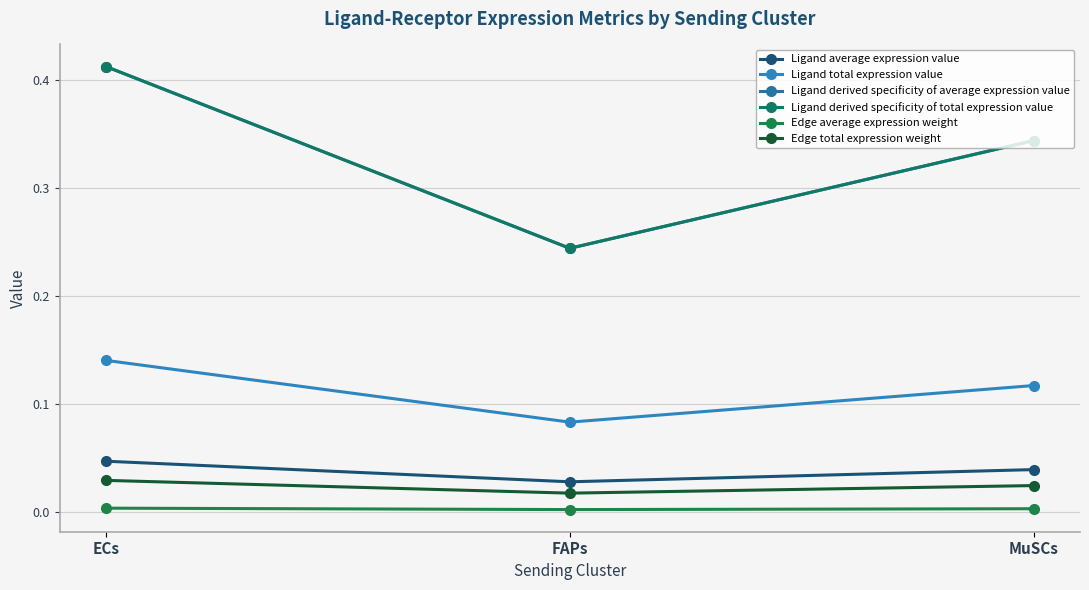

What is the label of the 2nd point from the left?

FAPs